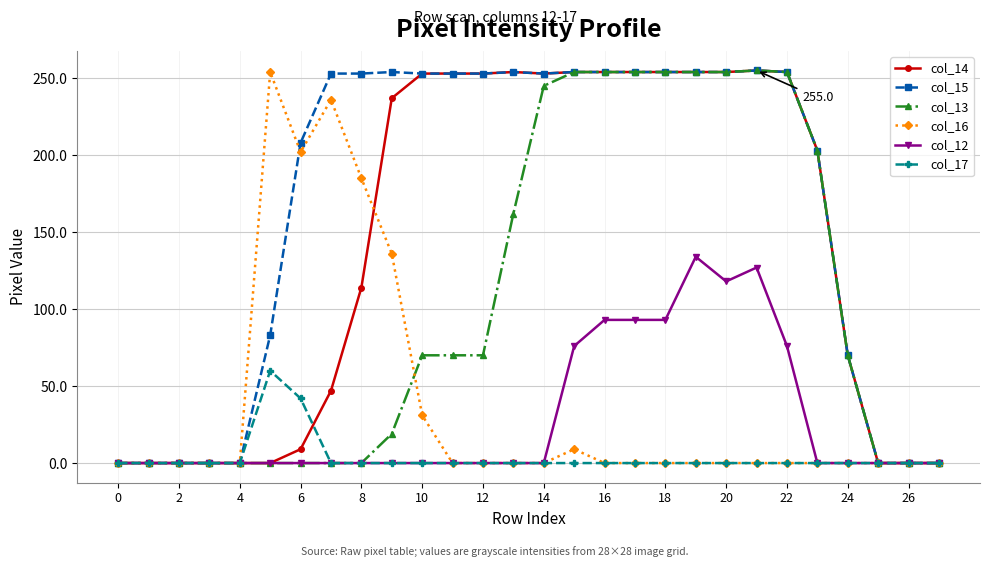

What is the maximum value shown in the chart?

255